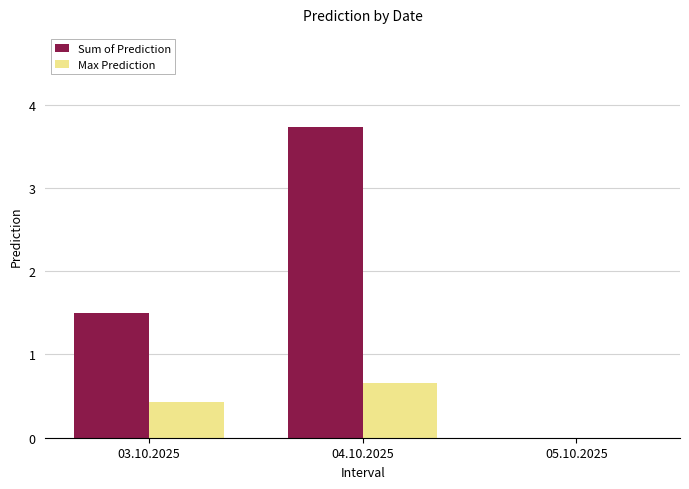

At which category is the sum across all series the highest?

04.10.2025